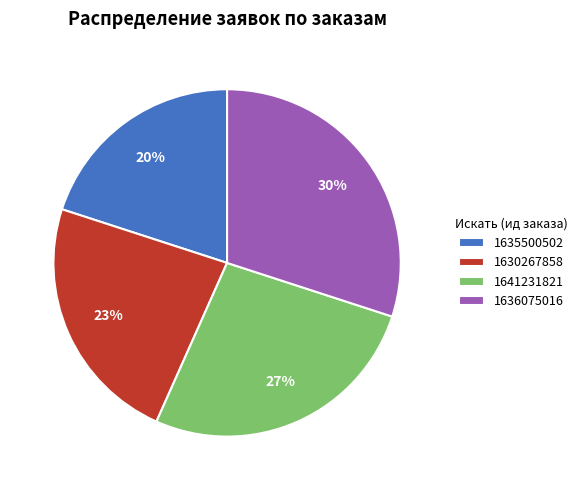

The 1636075016 slice represents 30% of the pie. True or false?

True